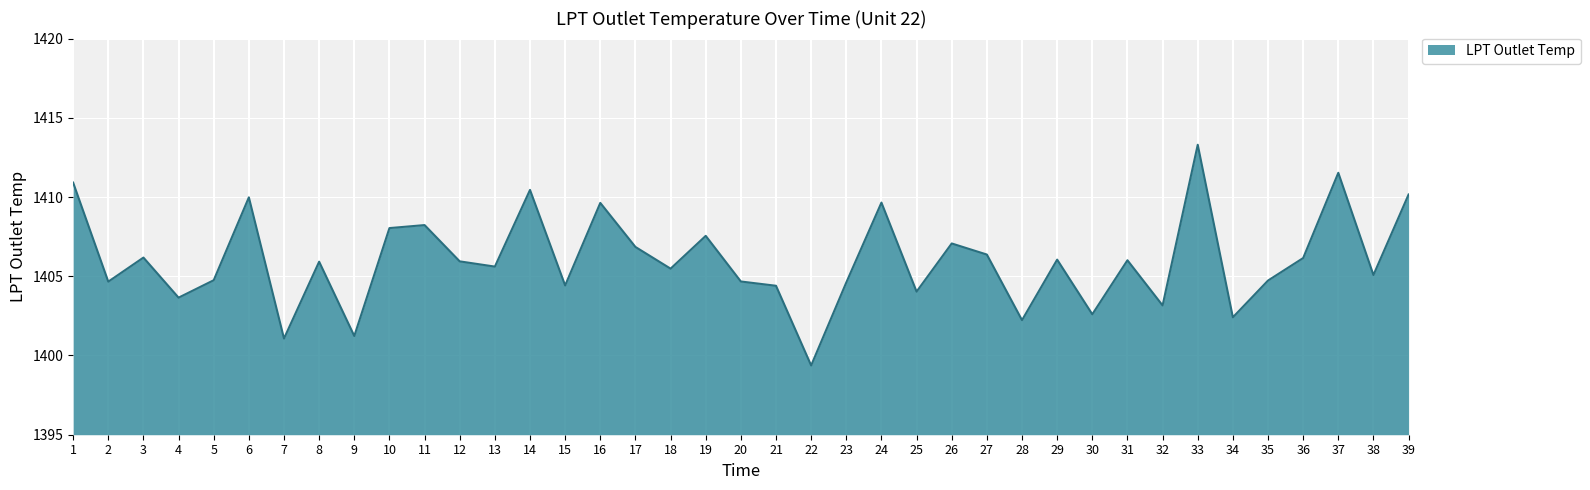

What is the greatest value displayed?

1413.3